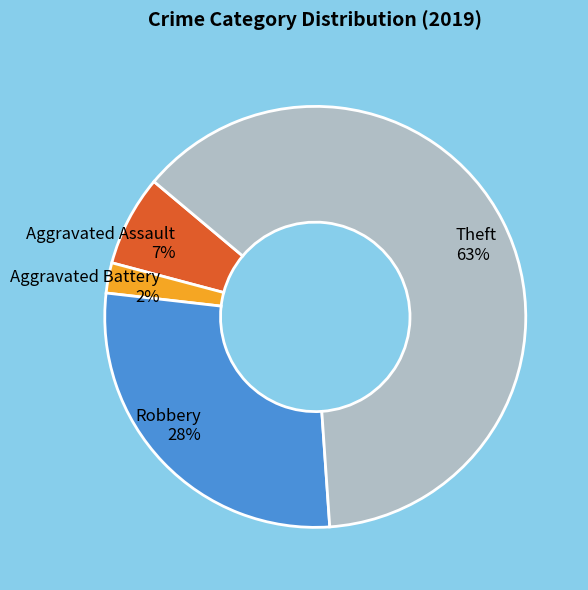

Which has a higher value, Theft or Robbery?

Theft